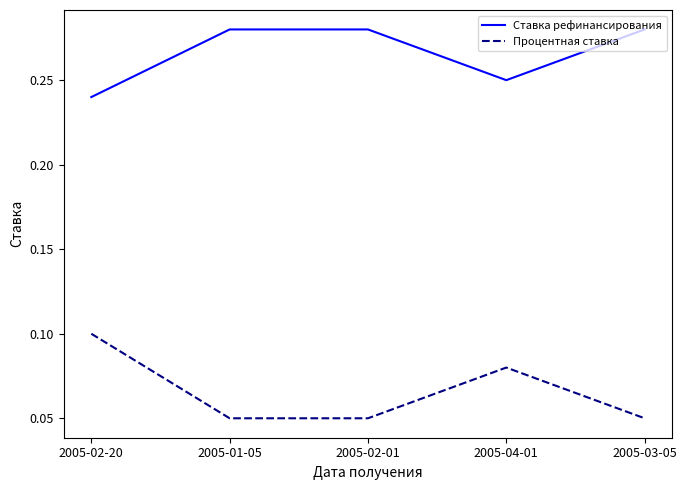

Where is Ставка рефинансирования nearest to the value 0?

2005-02-20